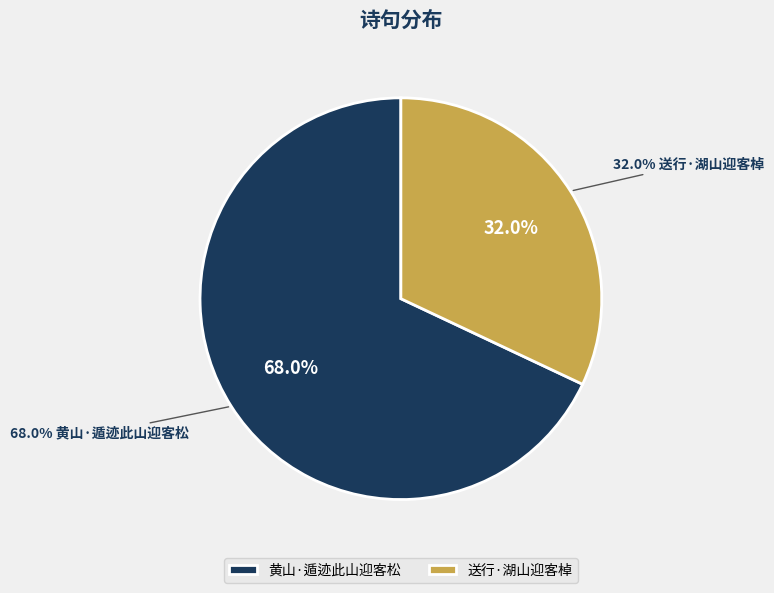

What portion of the pie excludes 送行·湖山迎客棹?

68.0%